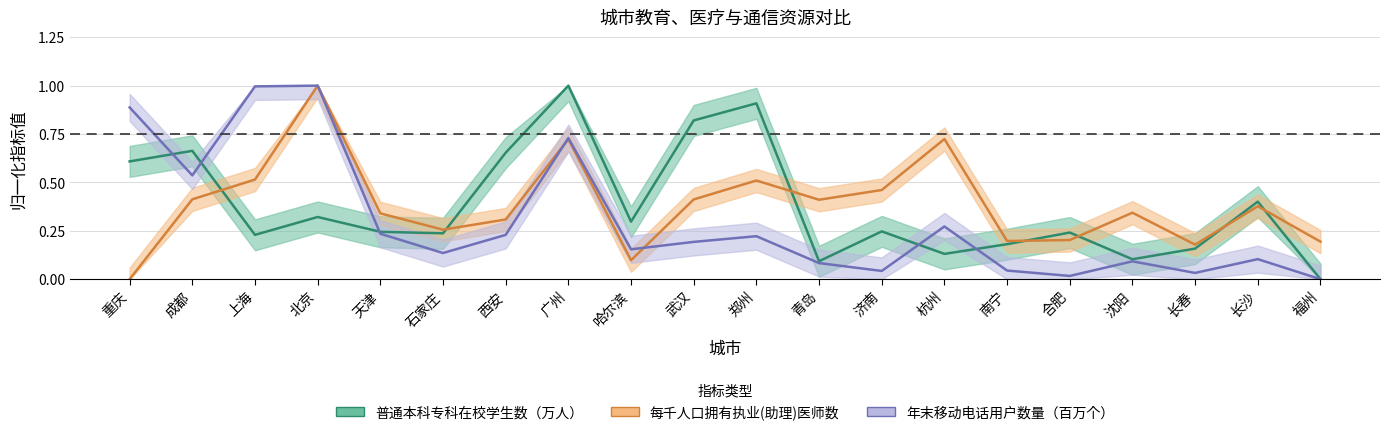

What is the value of the 每千人口拥有执业(助理)医师数 point at the 7th from the left?

0.3